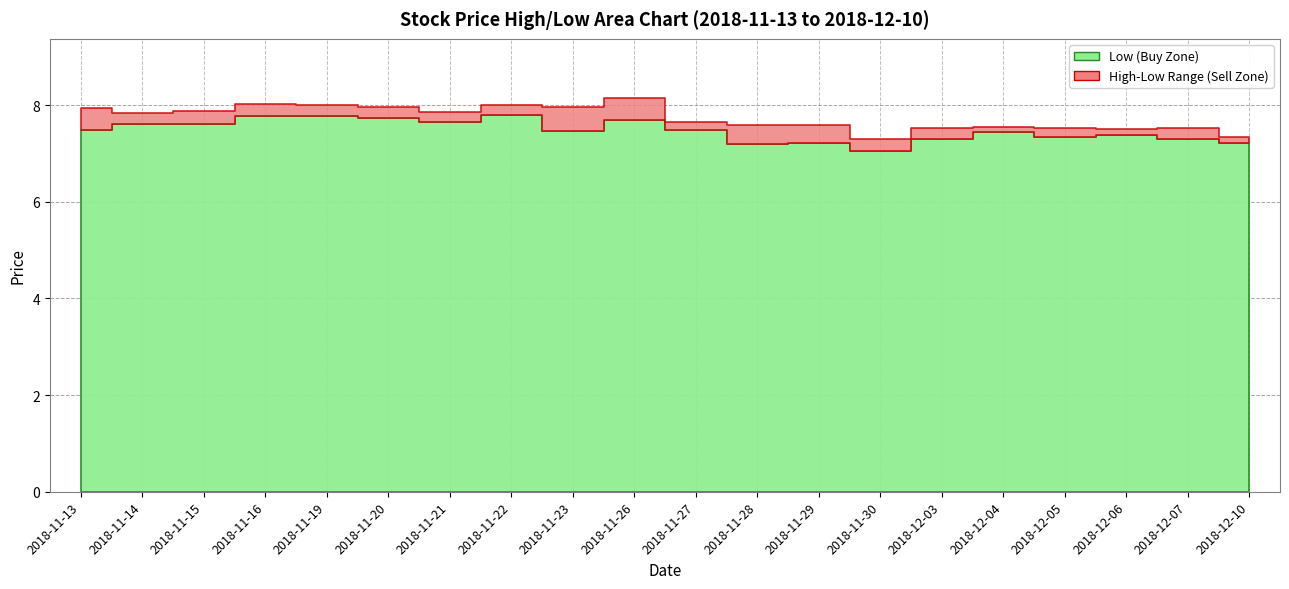

How many interior local valleys does the high series have?

6